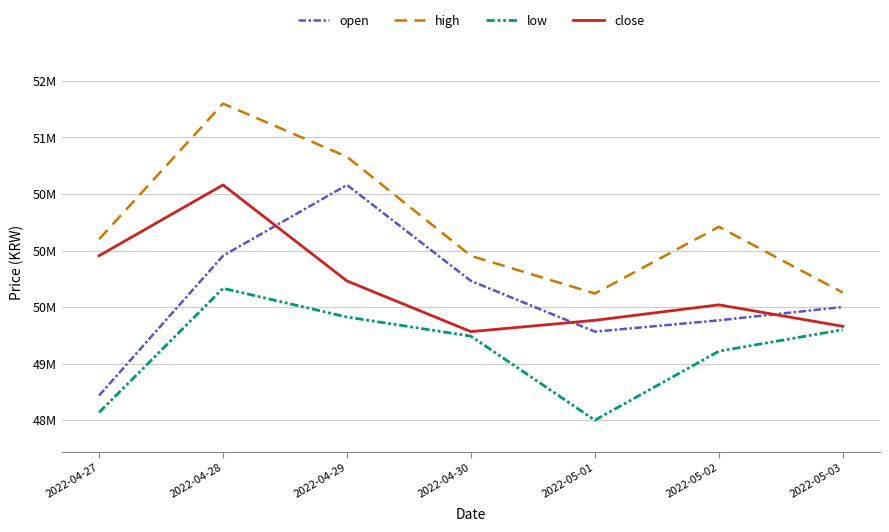

At how many categories does at least one series exceed 51019584?

1